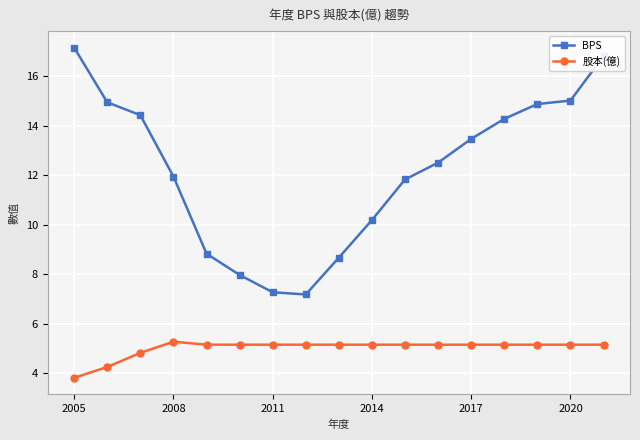

What is the maximum value shown in the chart?

17.2